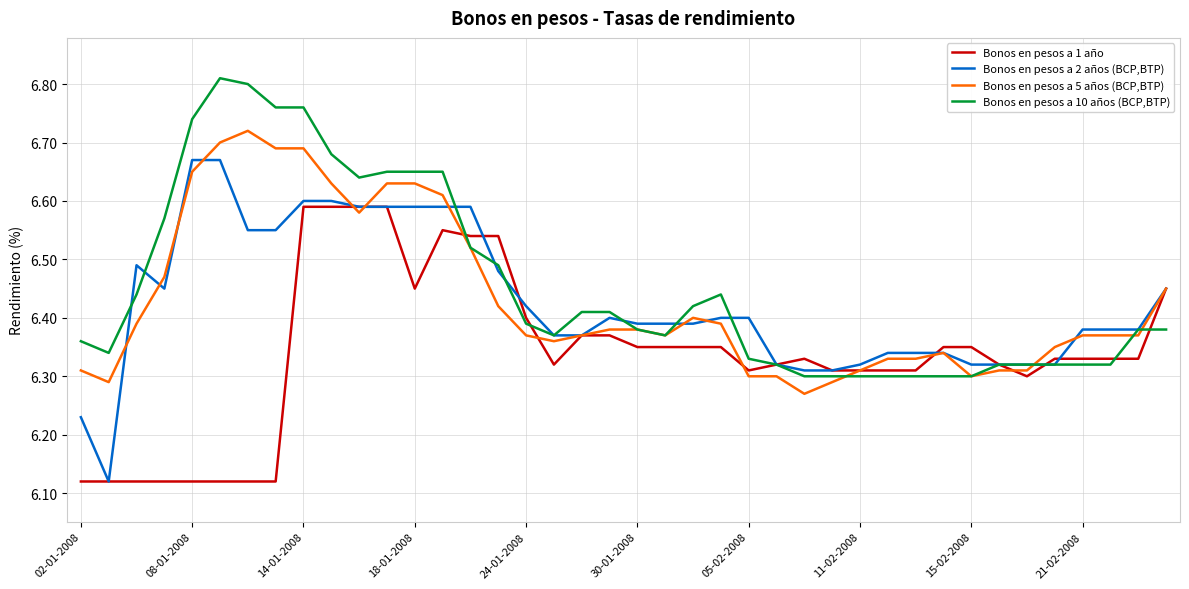

List the series in order of their peak value, lowest first.

Bonos en pesos a 1 año, Bonos en pesos a 2 años (BCP,BTP), Bonos en pesos a 5 años (BCP,BTP), Bonos en pesos a 10 años (BCP,BTP)